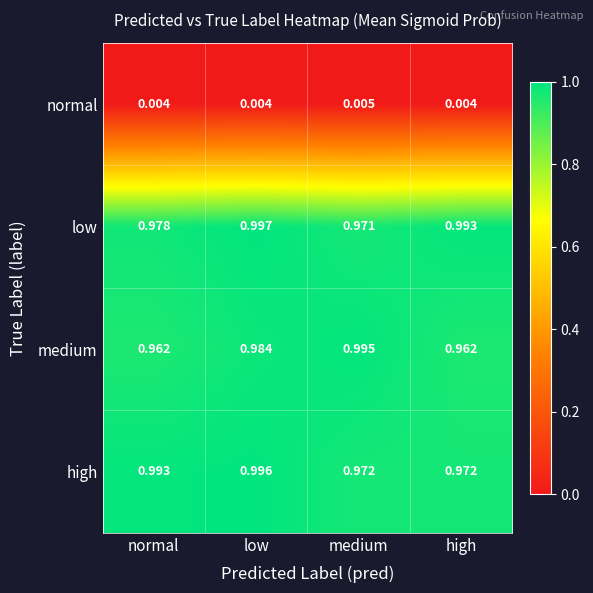

Which series has the largest range (max minus min)?

medium